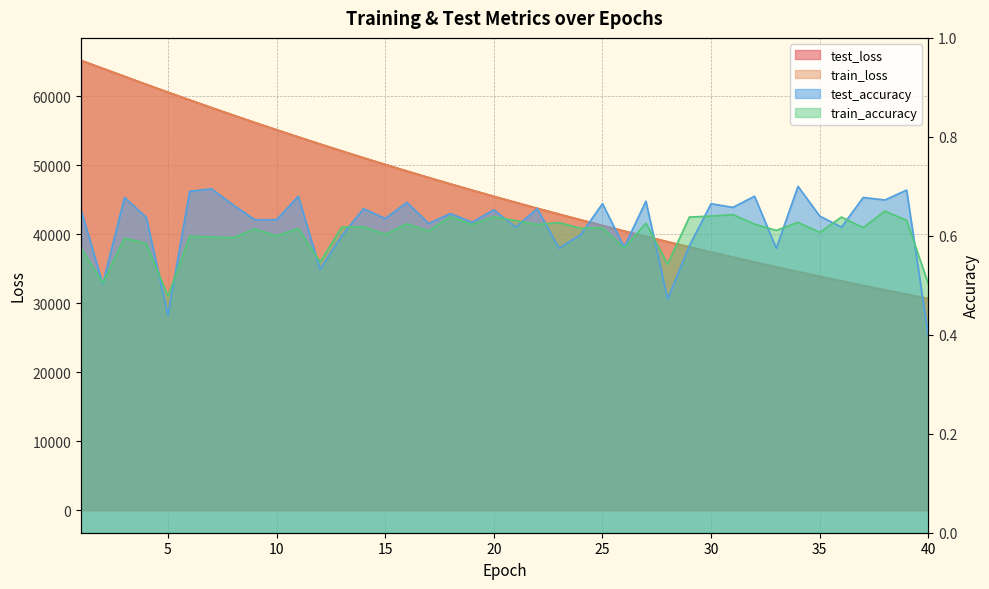

What is the difference between the maximum and minimum values in the test_loss series?

34502.6